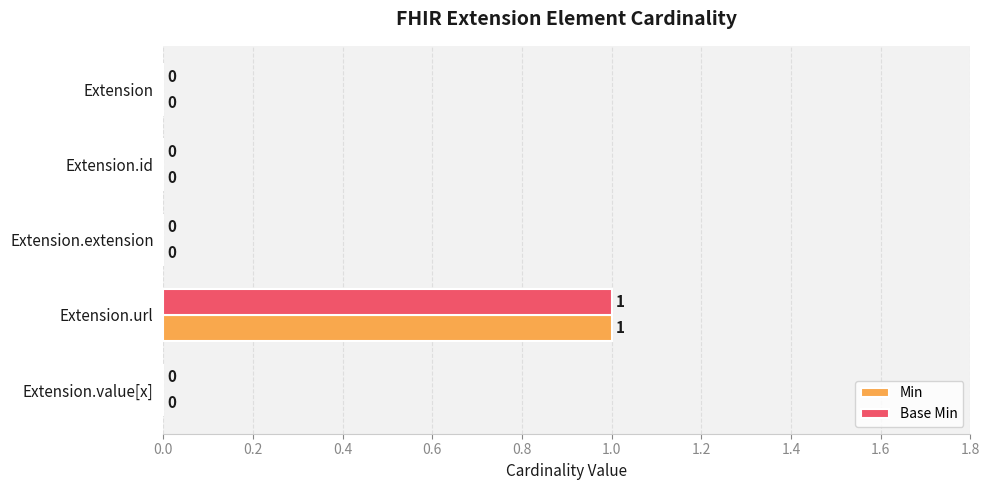

True or false: Min has a value of 0 at Extension.id.

True